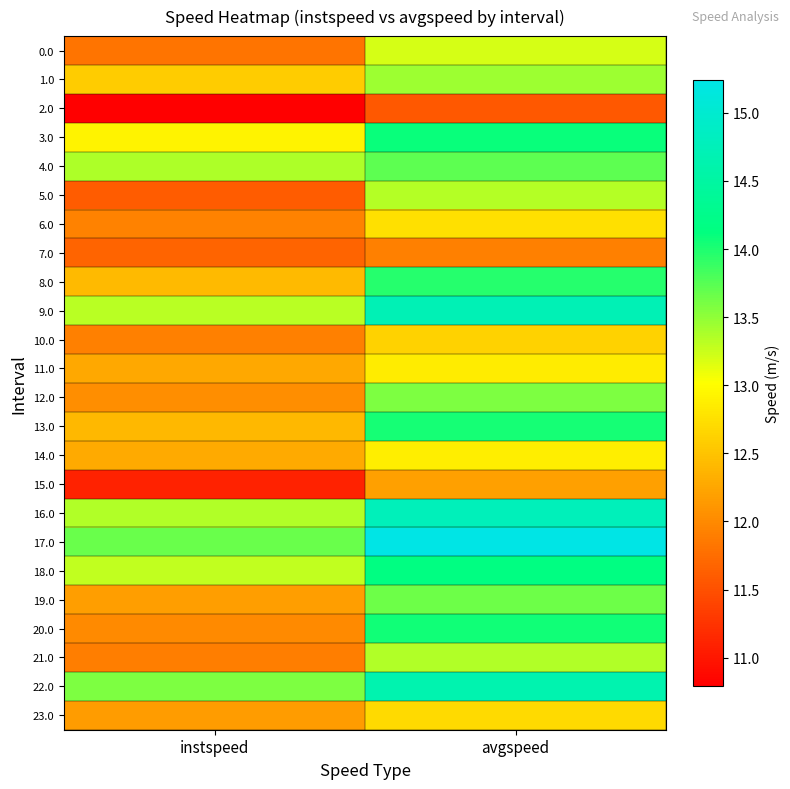

What is the total value across all series at instspeed?

296.5